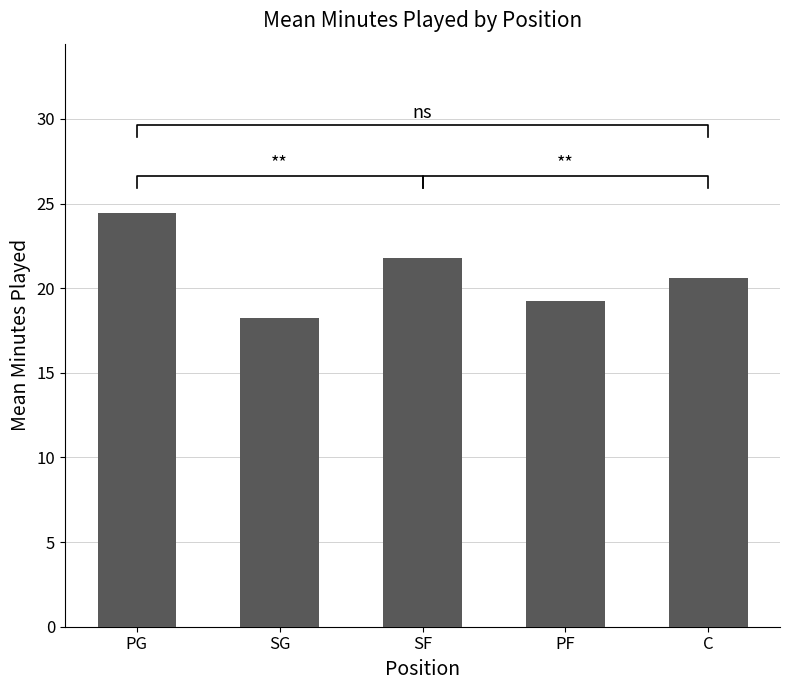

What is the value of the 4th bar from the left?

19.2